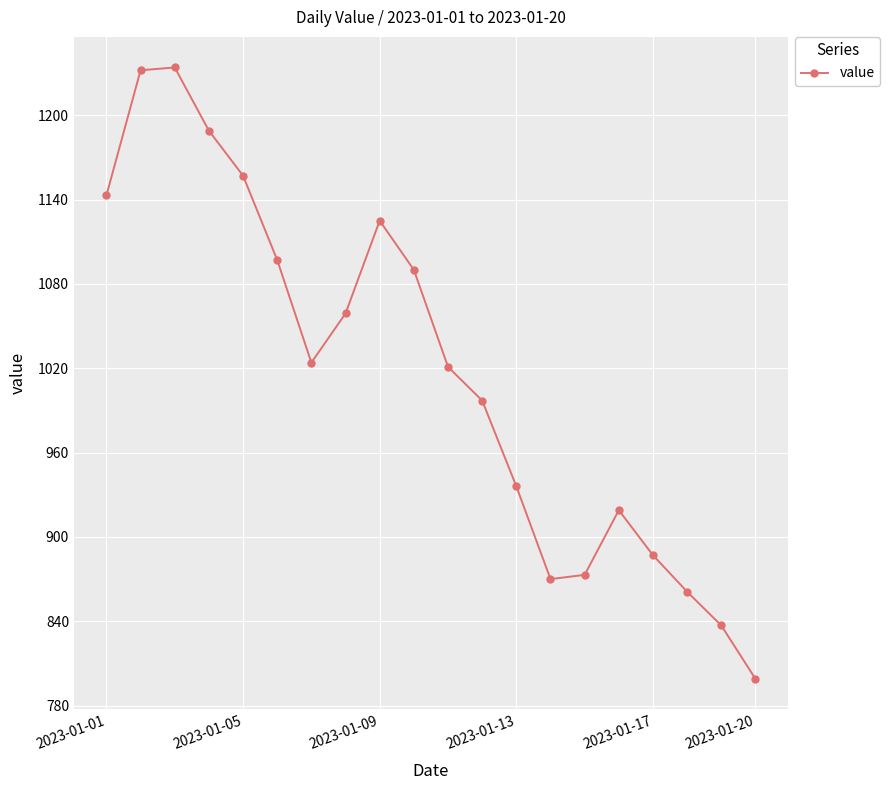

What is the greatest value displayed?

1234